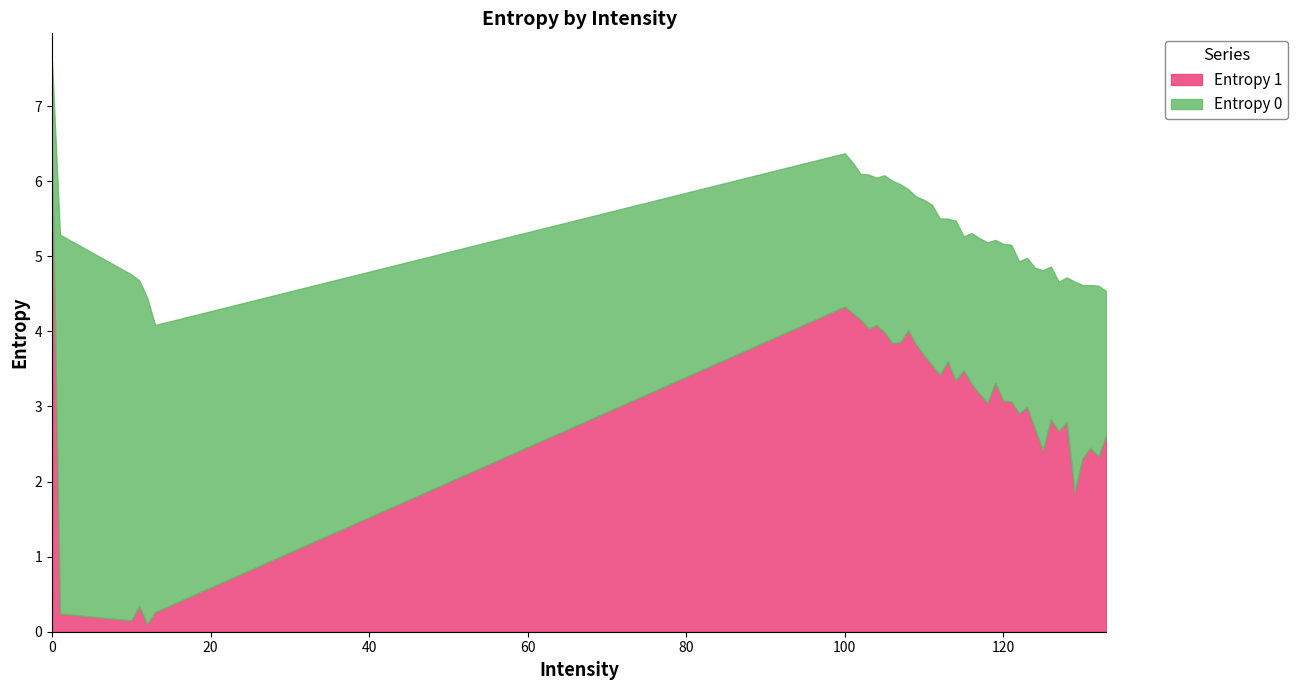

Reading left to right, what are all the values shown in this chart?

Entropy 0: 0=7.6	1=5.3	10=4.8	11=4.7	12=4.5	13=4.1	100=6.4	101=6.2	102=6.1	103=6.1	104=6.0	105=6.1	106=6.0	107=6.0	108=5.9	109=5.8	110=5.8	111=5.7	112=5.5	113=5.5	114=5.5	115=5.3	116=5.3	117=5.2	118=5.2	119=5.2	120=5.2	121=5.2	122=4.9	123=5.0	124=4.8	125=4.8	126=4.9	127=4.7	128=4.7	129=4.7	130=4.6	131=4.6	132=4.6	133=4.5
Entropy 1: 0=6.3	1=0.2	10=0.2	11=0.3	12=0.1	13=0.3	100=4.3	101=4.2	102=4.2	103=4.0	104=4.1	105=4.0	106=3.8	107=3.9	108=4.0	109=3.8	110=3.7	111=3.6	112=3.4	113=3.6	114=3.3	115=3.5	116=3.3	117=3.2	118=3.0	119=3.3	120=3.1	121=3.1	122=2.9	123=3.0	124=2.7	125=2.4	126=2.8	127=2.7	128=2.8	129=1.9	130=2.3	131=2.5	132=2.3	133=2.6